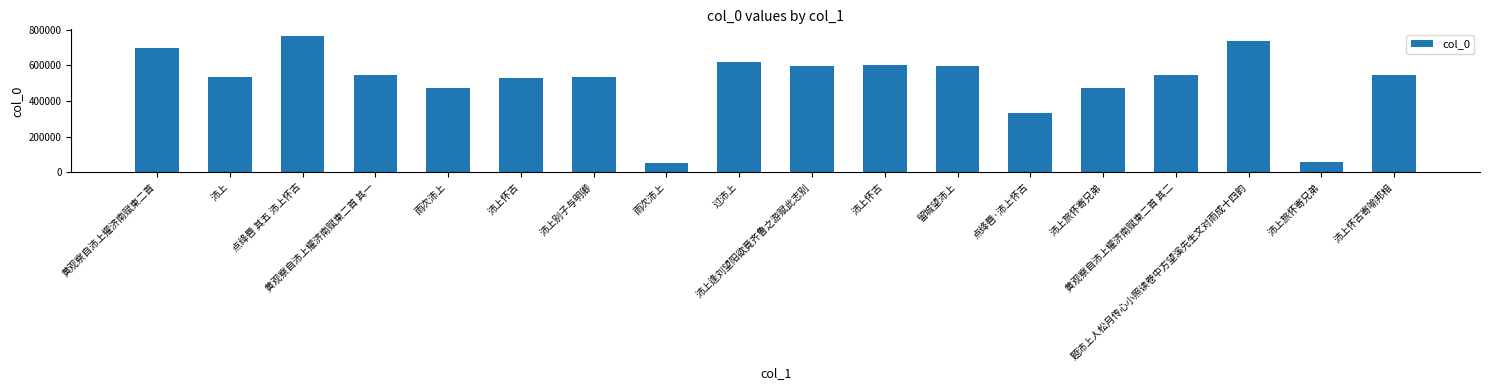

What is the sum of the values at 黄观察自沛上擢济南赋柬二首 其二 and 沛上逢刘望阳欲竟齐鲁之游赋此志别?

1141748